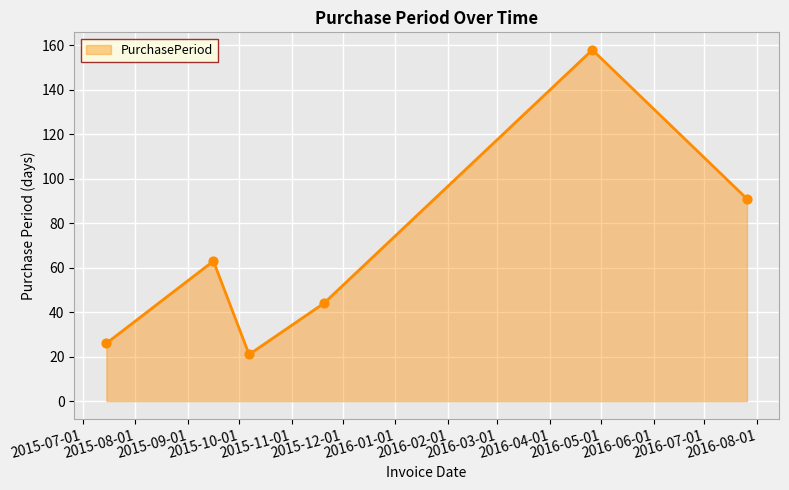

What is the smallest value displayed?

21